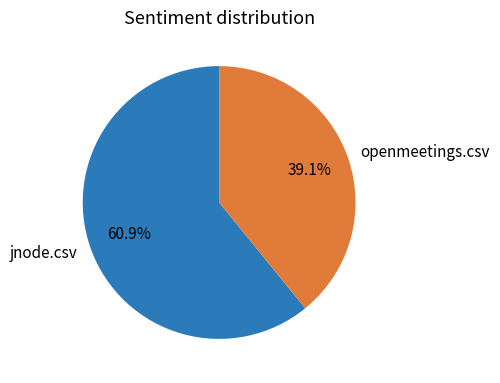

Do openmeetings.csv and jnode.csv together represent more than half of the pie?

Yes